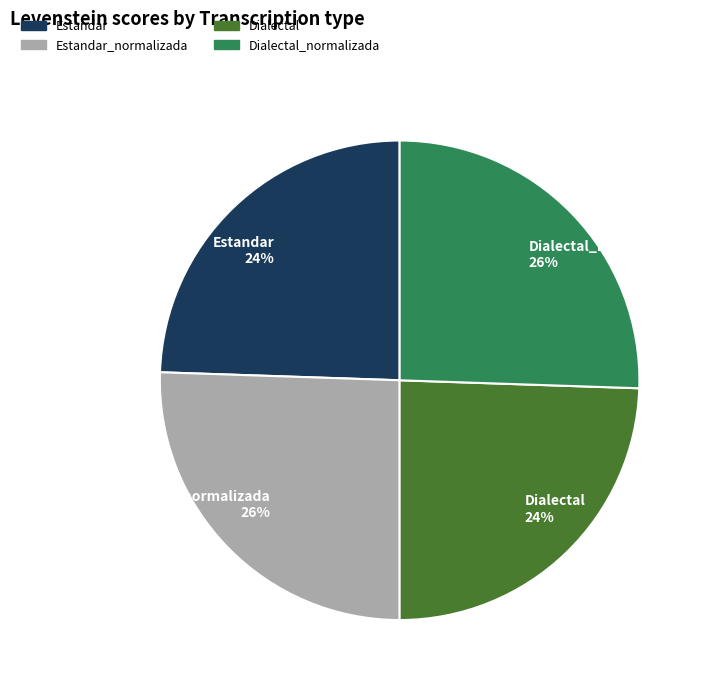

The Estandar slice represents 30% of the pie. True or false?

False